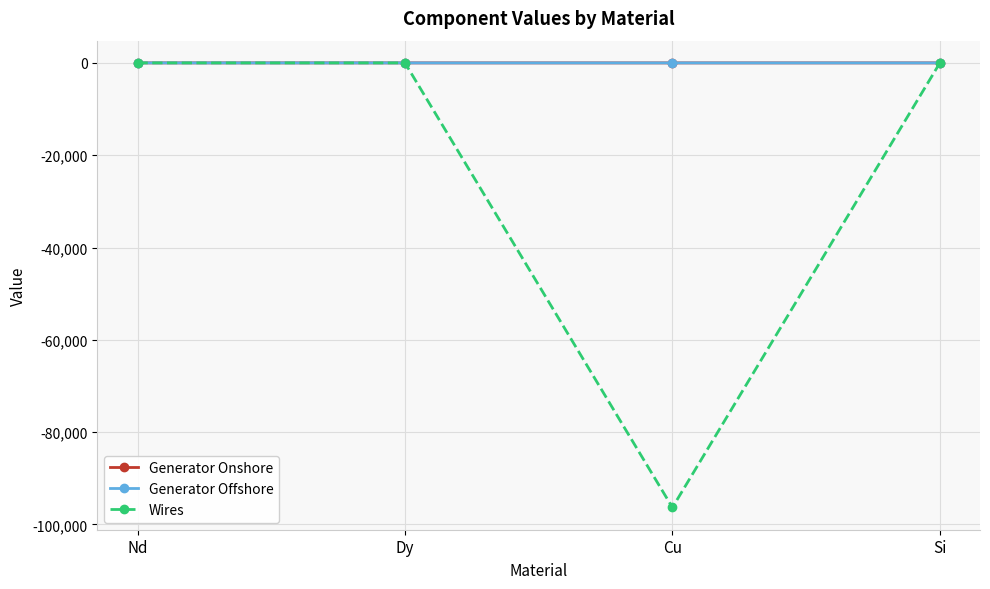

Where is the first local minimum for Wires?

Cu